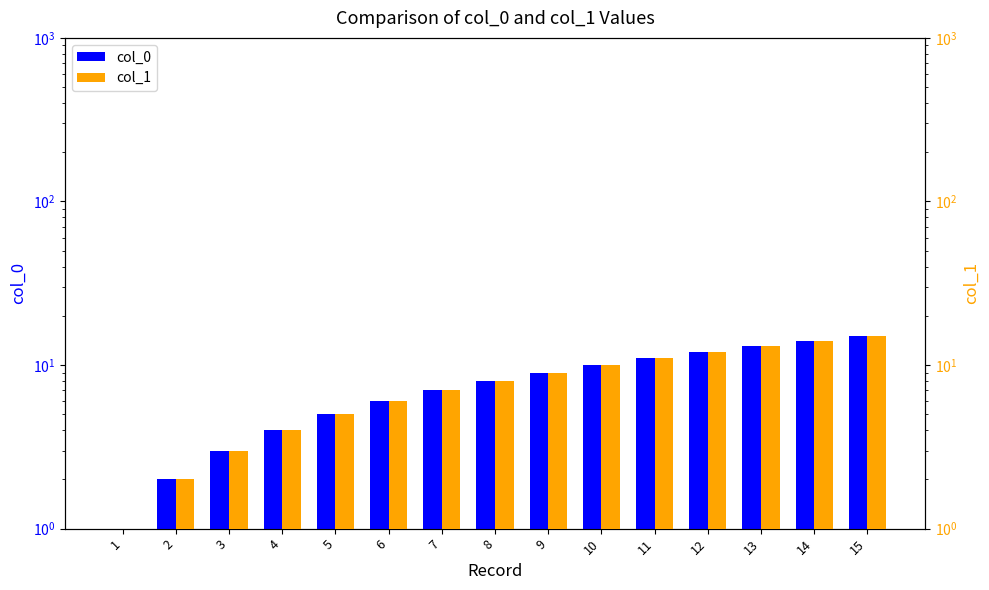

How many values in the col_0 series exceed 8?

7